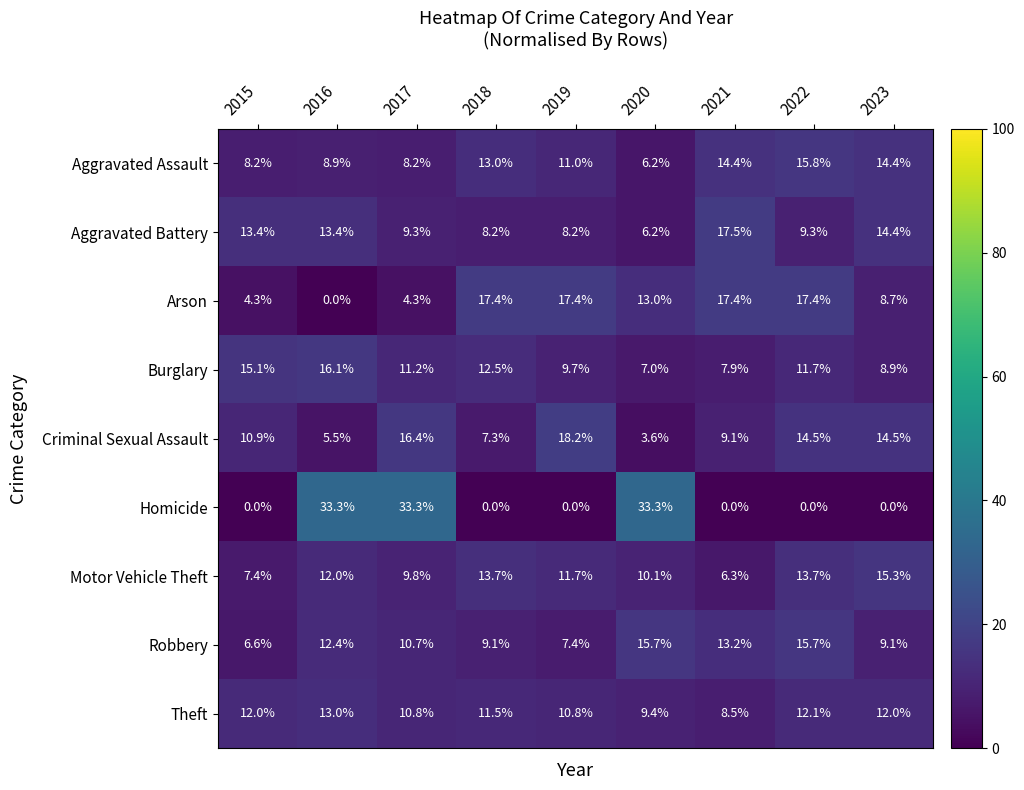

How many positive values does the Arson series have?

8